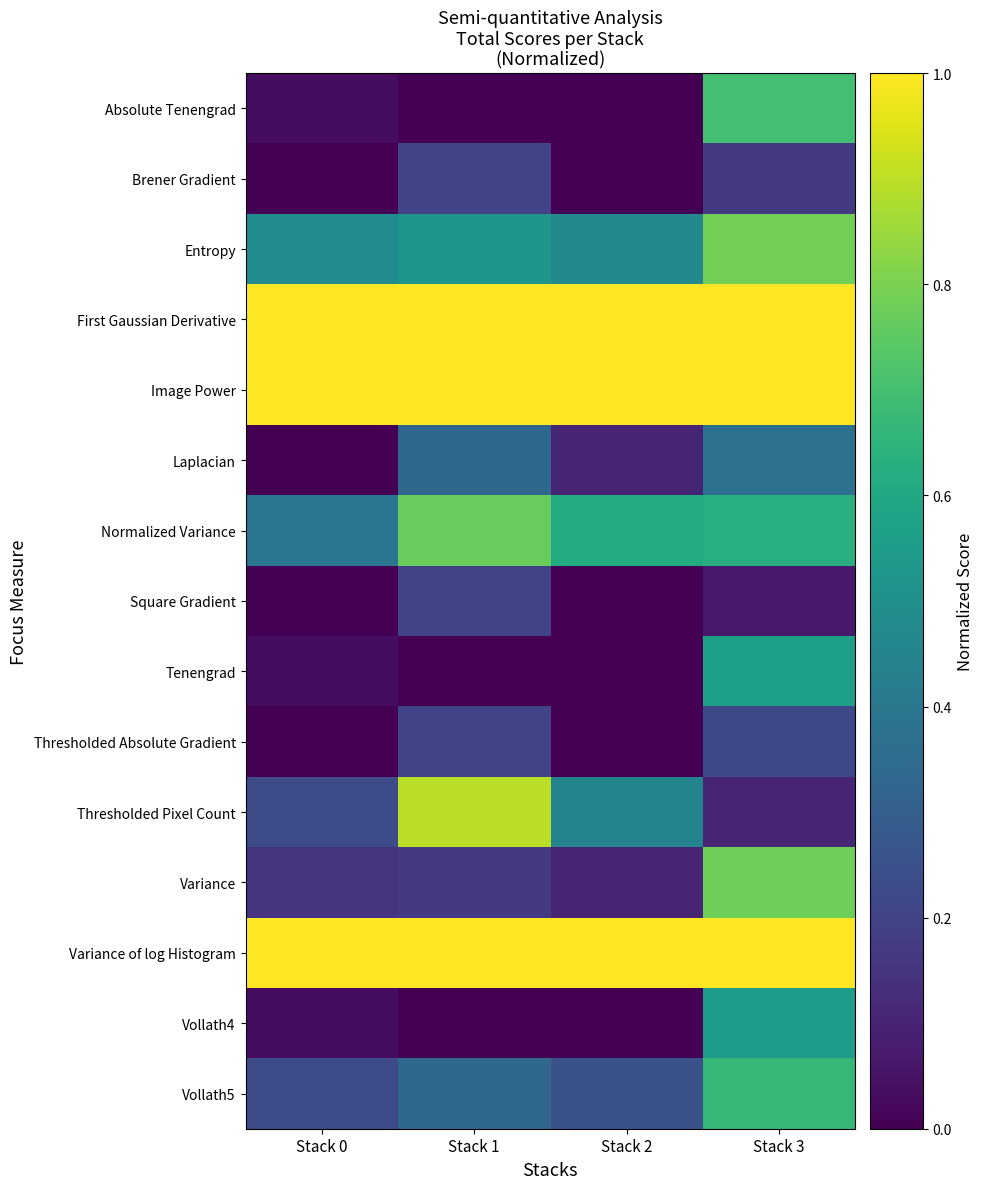

Which series has the widest spread of values?

Thresholded Pixel Count